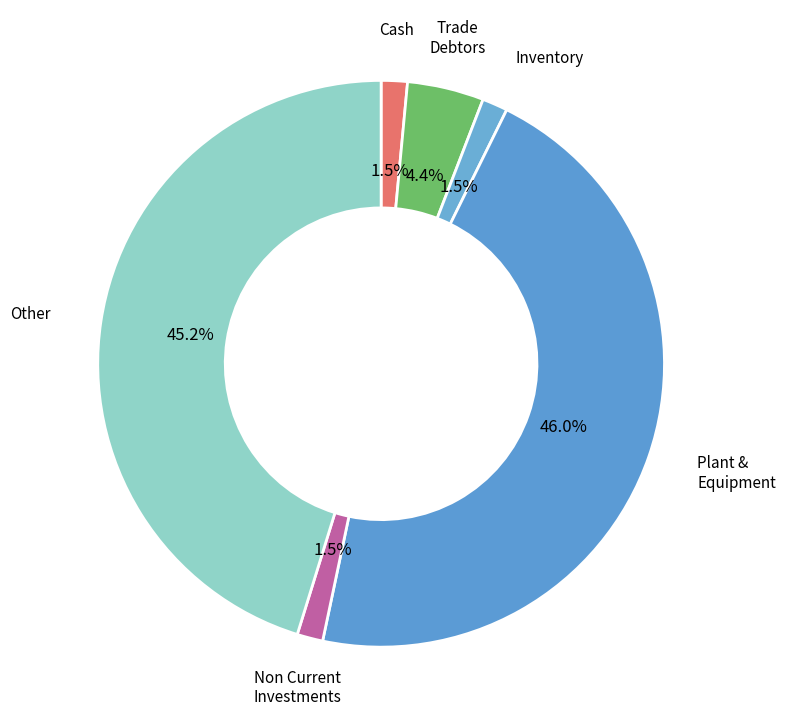

To the nearest percent, what is the average slice percentage?

17%